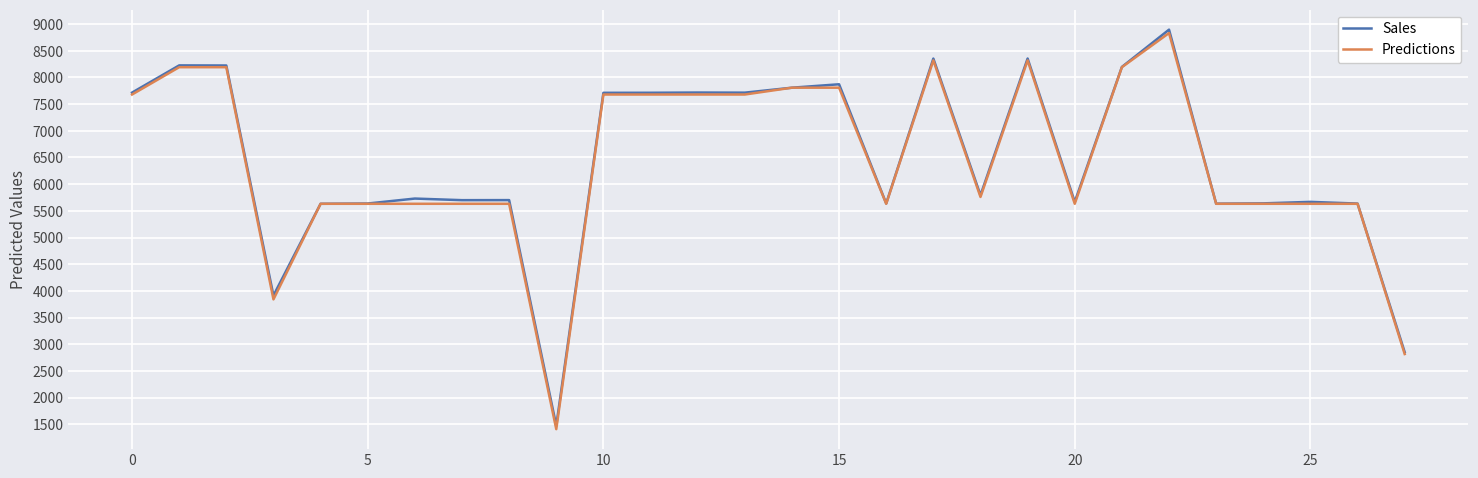

At how many categories does at least one series exceed 4924?

25